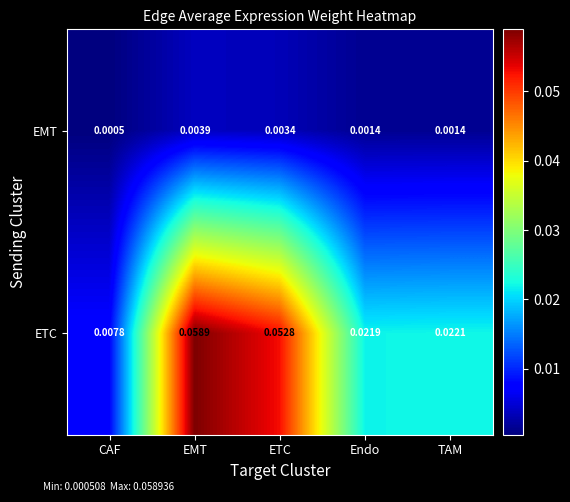

At which label is ETC closest to 0?

CAF